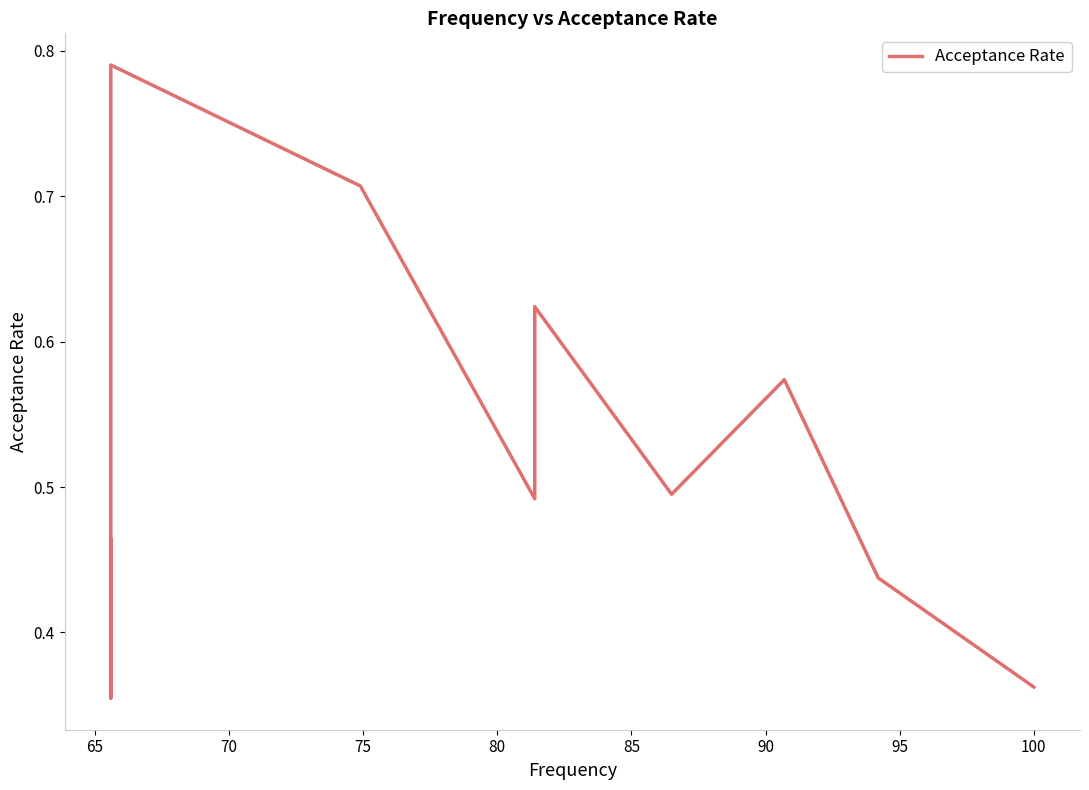

How many lines are shown in the chart?

1